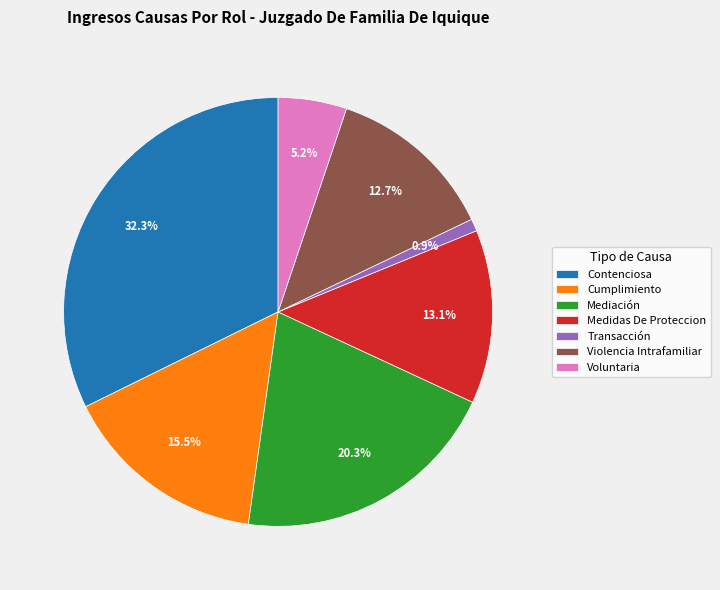

Which has a higher value, Mediación or Voluntaria?

Mediación